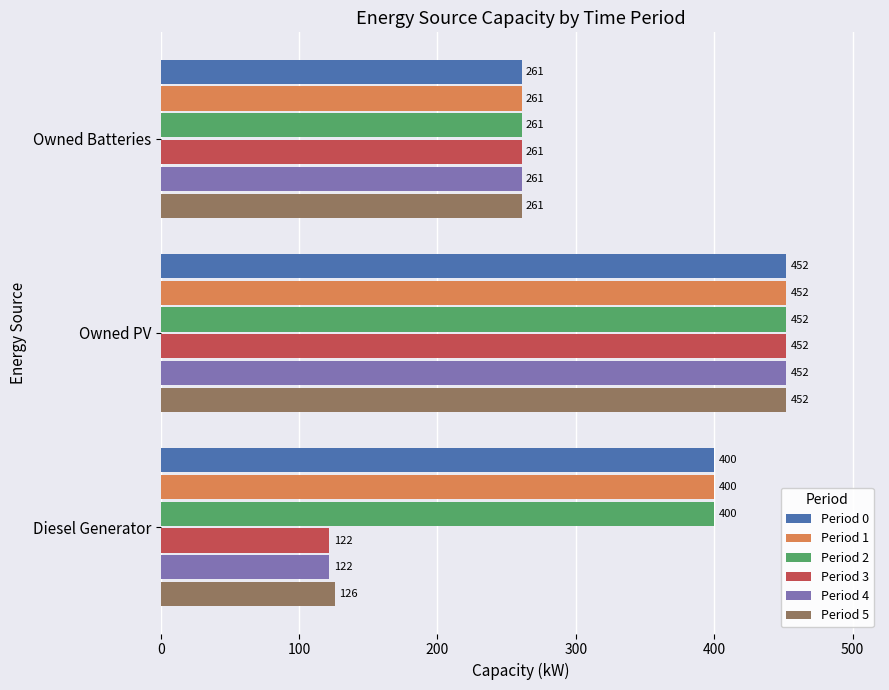

What is the average value of the Period 2 series?

371